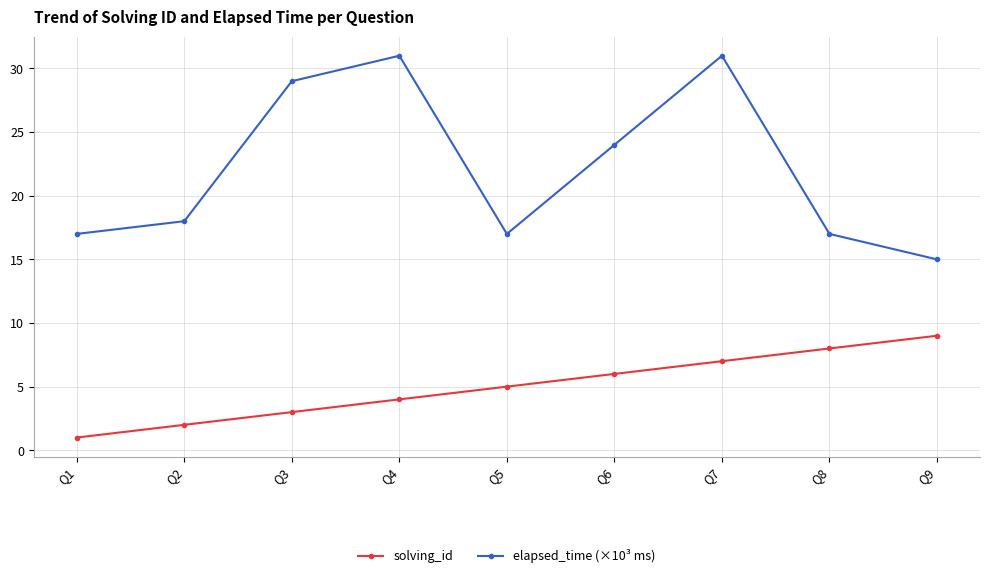

Count the number of categories in the chart.

9